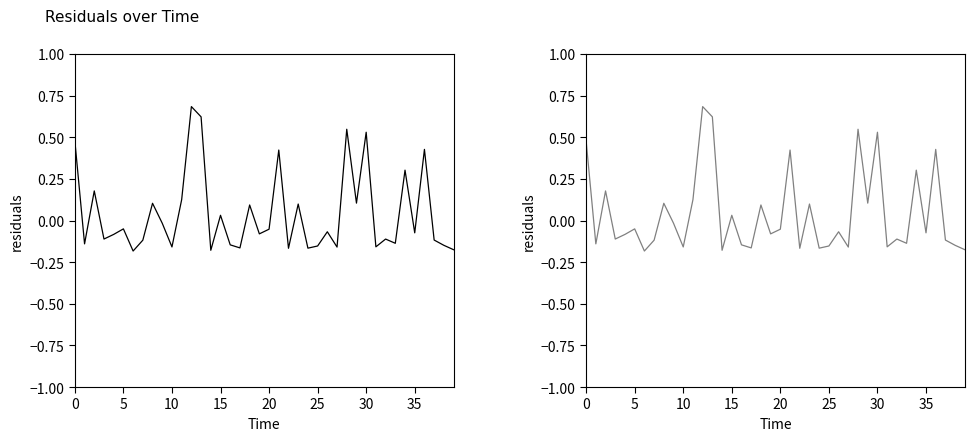

Is the value of residuals at 28 greater than the value of residuals (right) at 35?

Yes